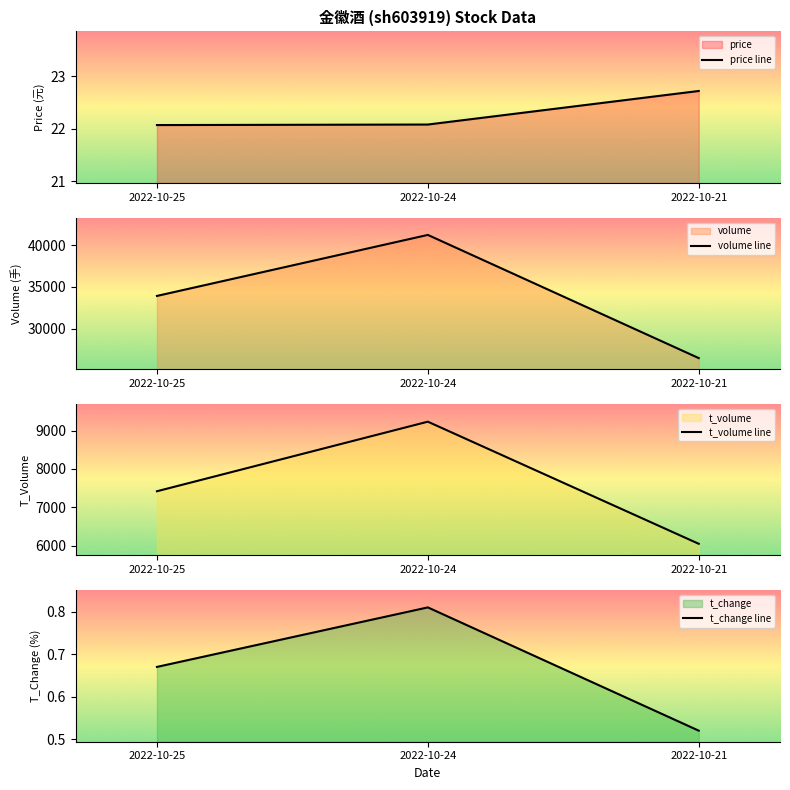

List the labels in order of t_change line value, smallest first.

2022-10-21, 2022-10-25, 2022-10-24